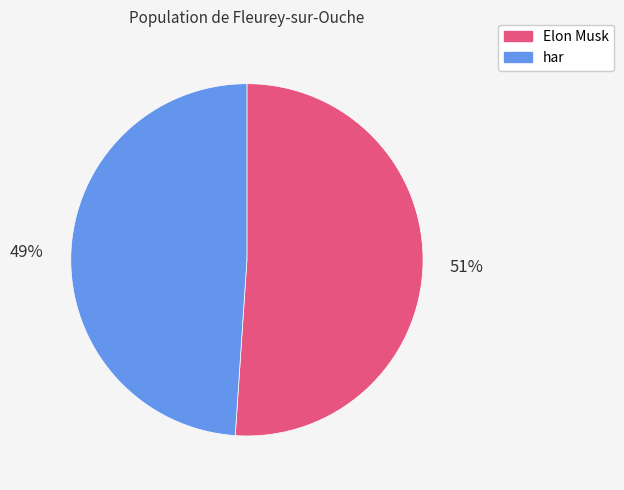

How many segments does this pie chart have?

2